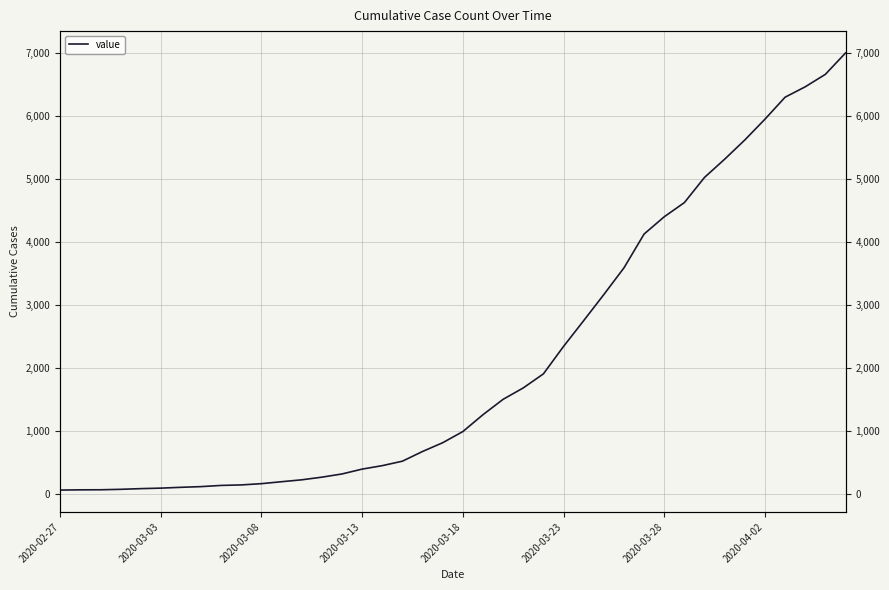

How many data points are less than 993?

20